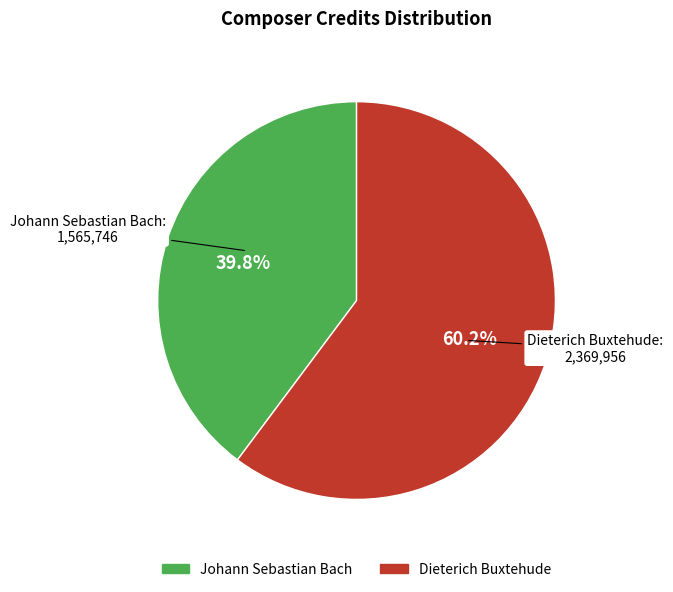

What is the total percentage of Dieterich Buxtehude and Johann Sebastian Bach?

100.0%